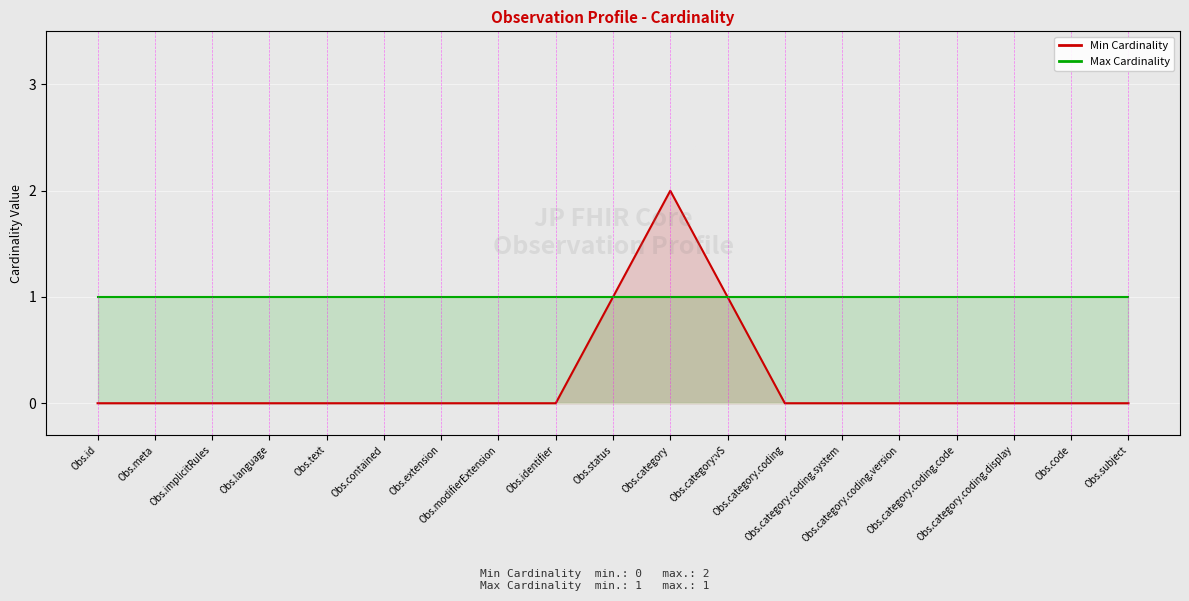

Count the number of data series in this chart.

2